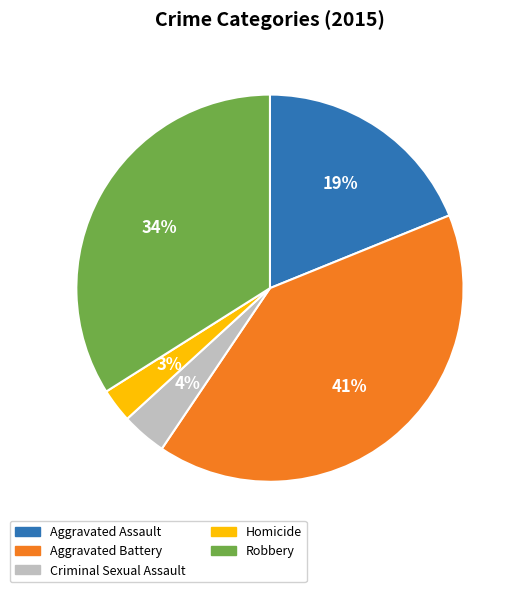

To the nearest percent, what is the combined percentage of Homicide and Criminal Sexual Assault?

7%